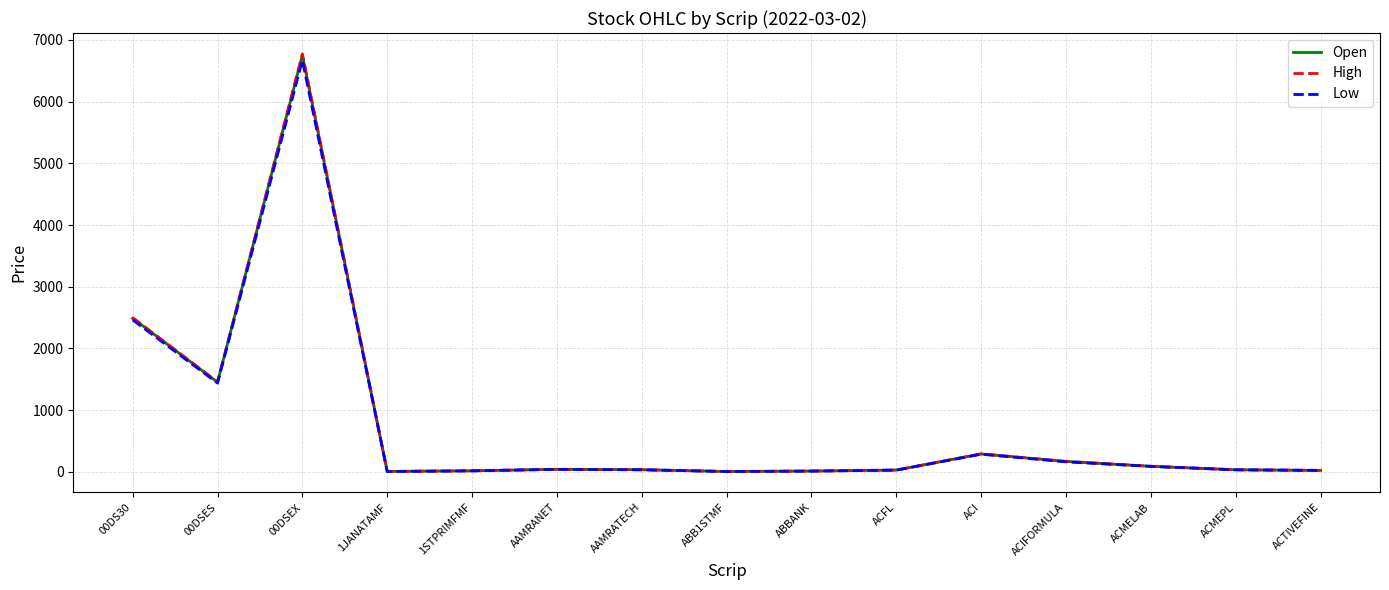

At how many categories does at least one series exceed 5966?

1